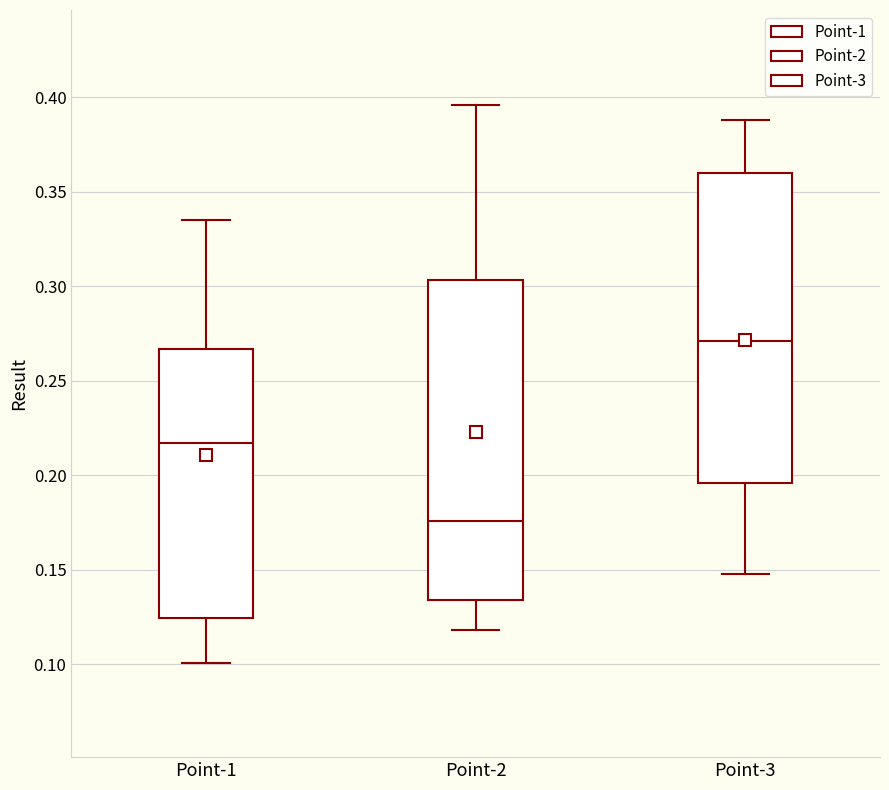

Comparing the boxes themselves (not the whiskers), which one is the tallest?

Point-2